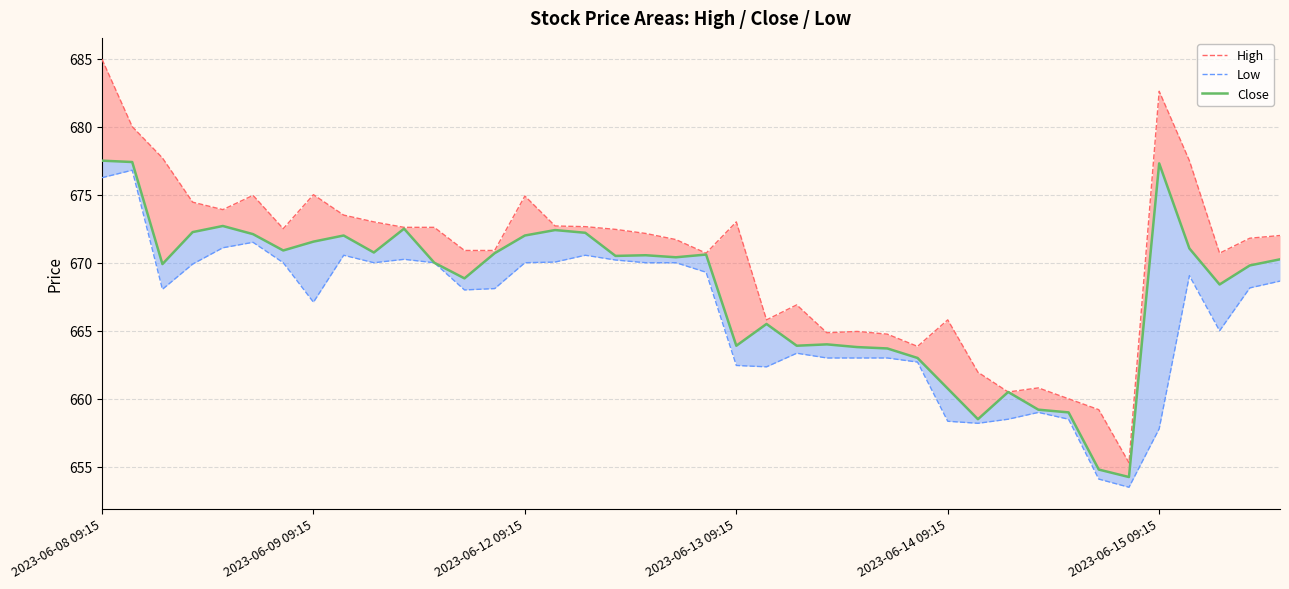

How many values in the Low series exceed 668?

22